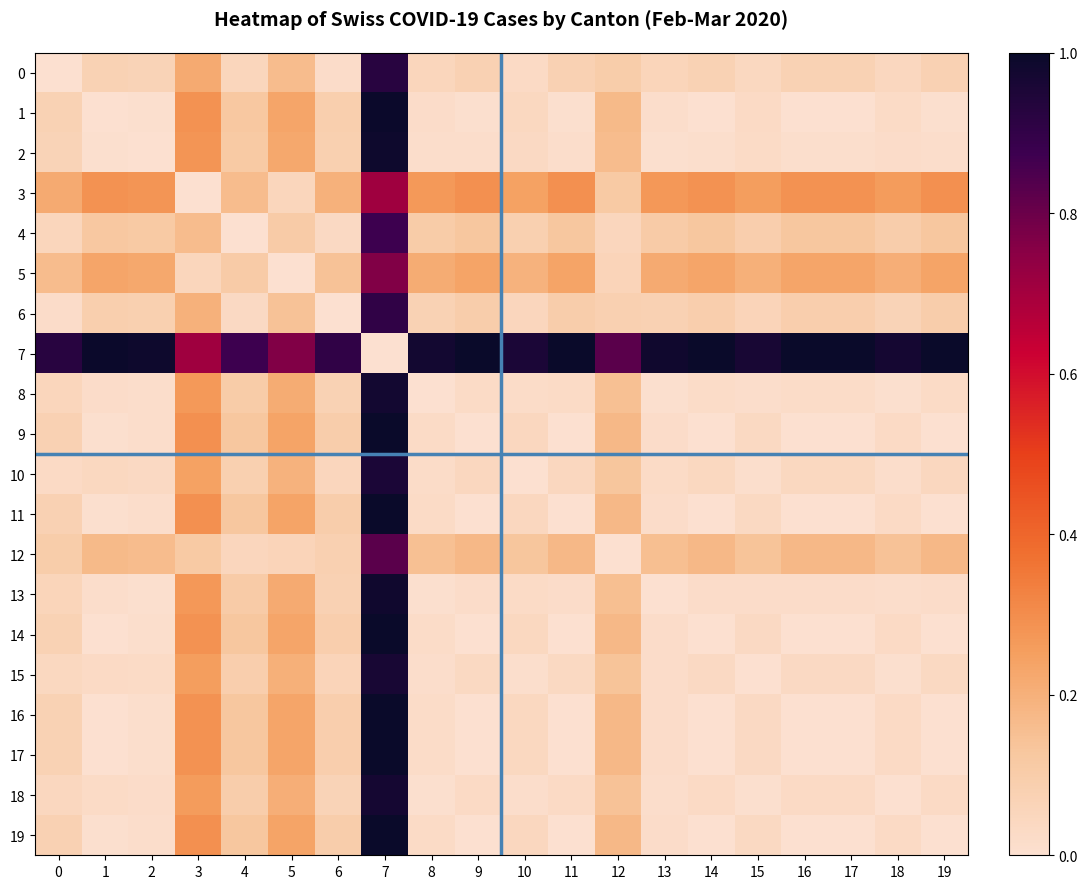

Which series changed the most between 3 and 12?

1